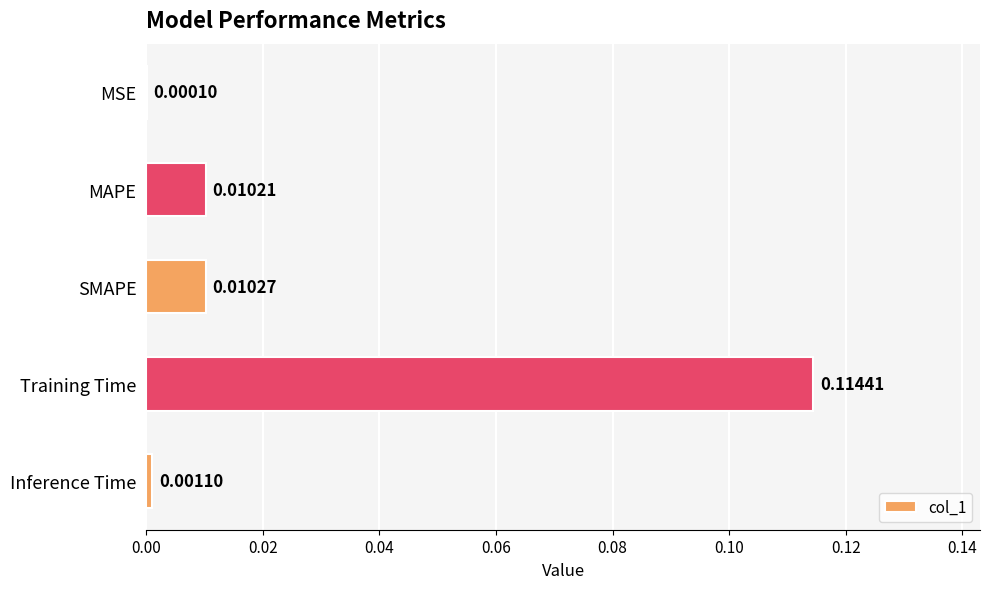

Which category has the highest value across all series?

Training Time